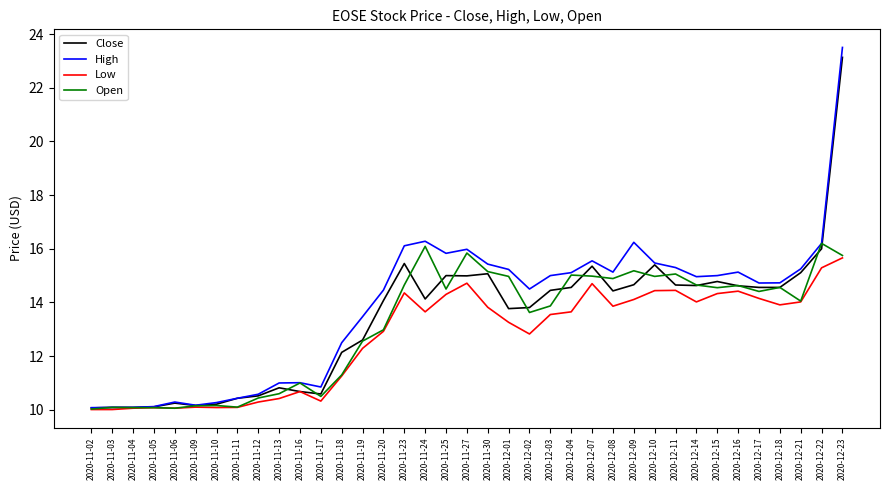

What is the difference between the maximum and second lowest values in the High series?

13.4